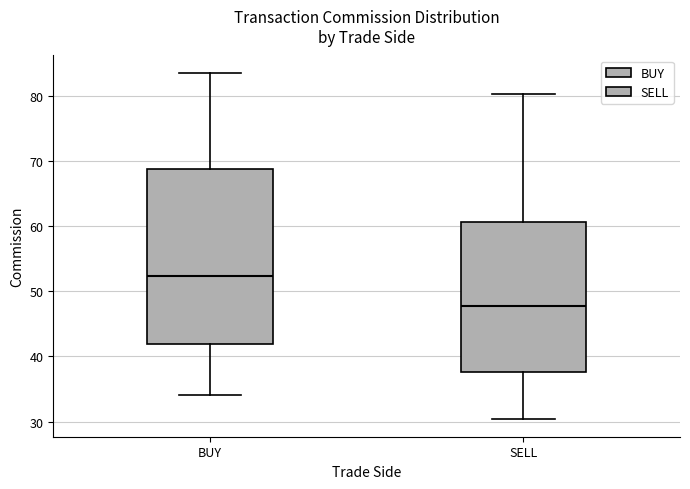

Which box's median line is the lowest?

SELL